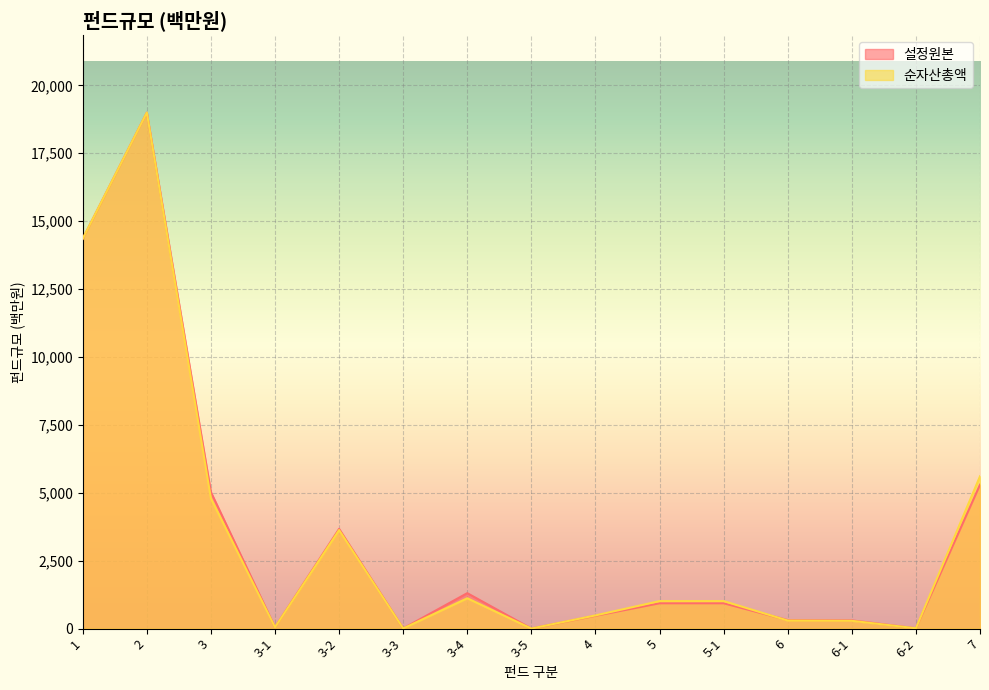

Reading left to right, what are all the values shown in this chart?

설정원본: 1=14349	2=18995	3=5023	3-1=48	3-2=3669	3-3=4	3-4=1302	3-5=0	4=470	5=931	5-1=931	6=311	6-1=301	6-2=10	7=5295
순자산총액: 1=14349	2=18995	3=4791	3-1=47	3-2=3625	3-3=4	3-4=1115	3-5=0	4=484	5=1010	5-1=1010	6=295	6-1=285	6-2=10	7=5606